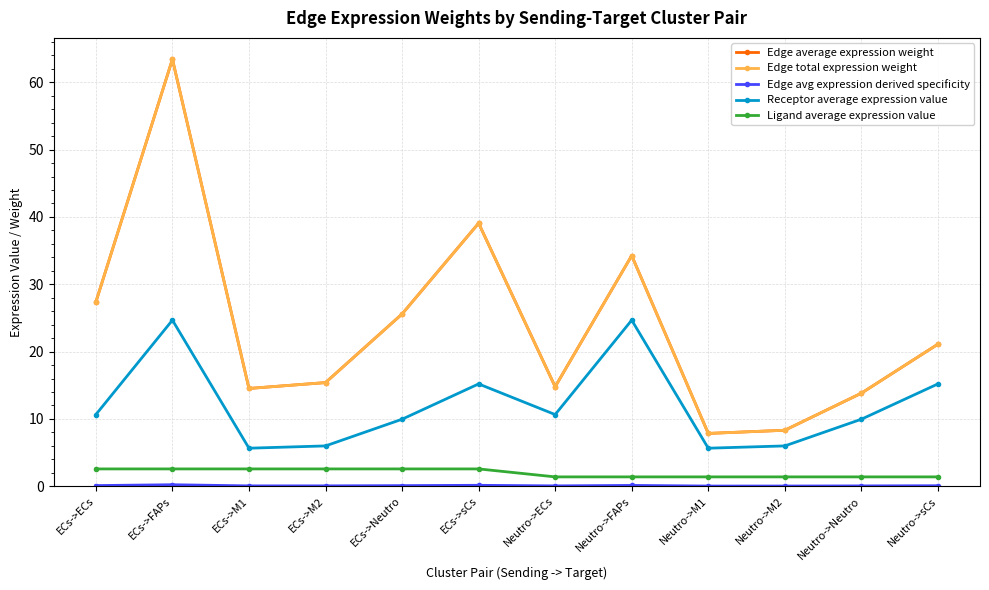

What is the total value across all series at Neutro->sCs?

58.9